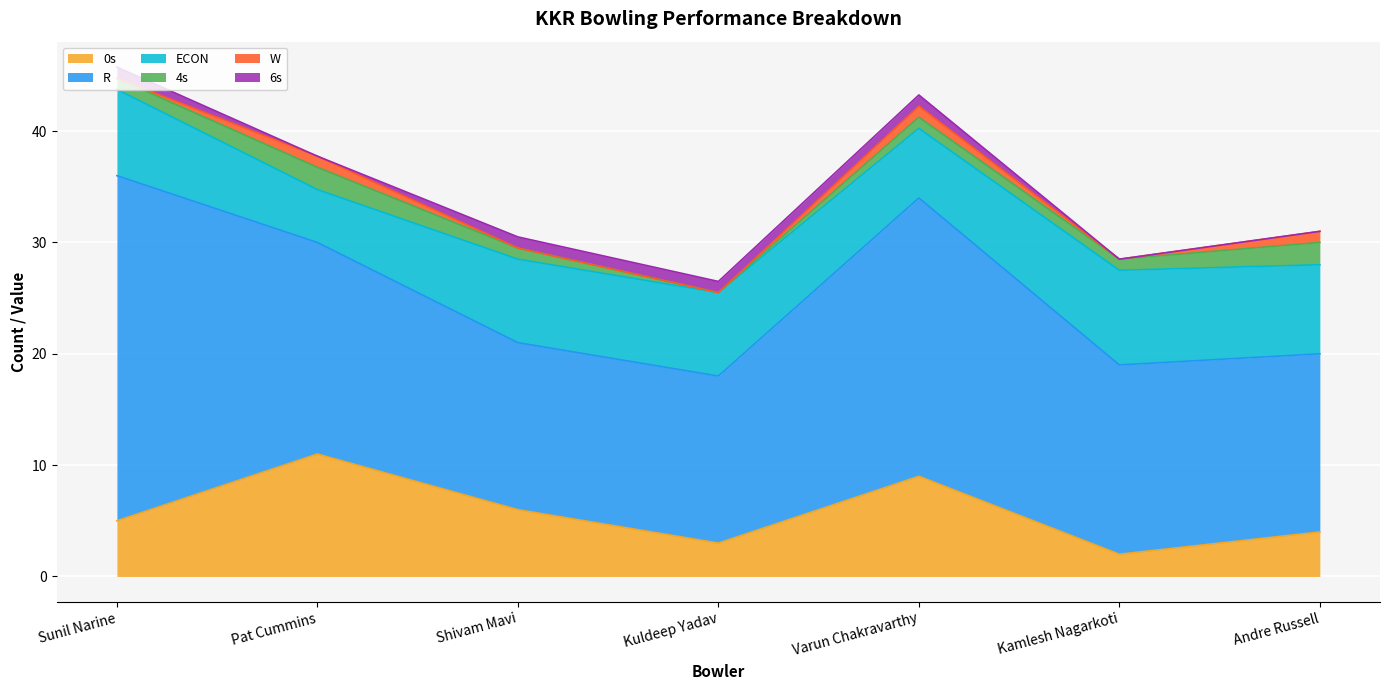

Which has a higher value, Sunil Narine or Varun Chakravarthy?

Varun Chakravarthy